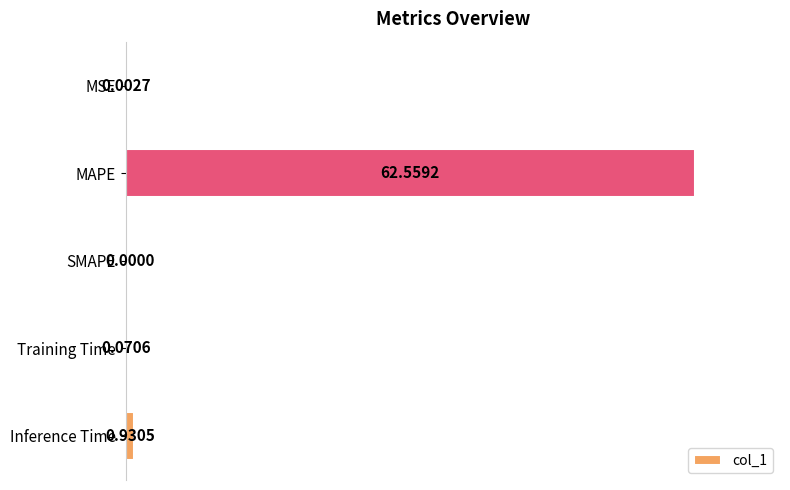

At which category does the chart reach its peak across all series?

MAPE